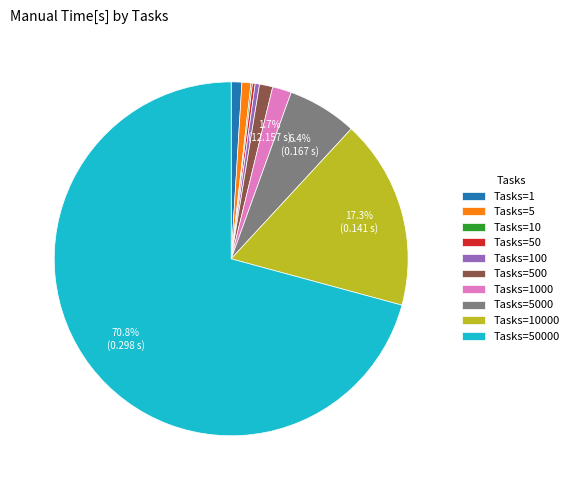

To the nearest percent, what is the average slice percentage?

10%